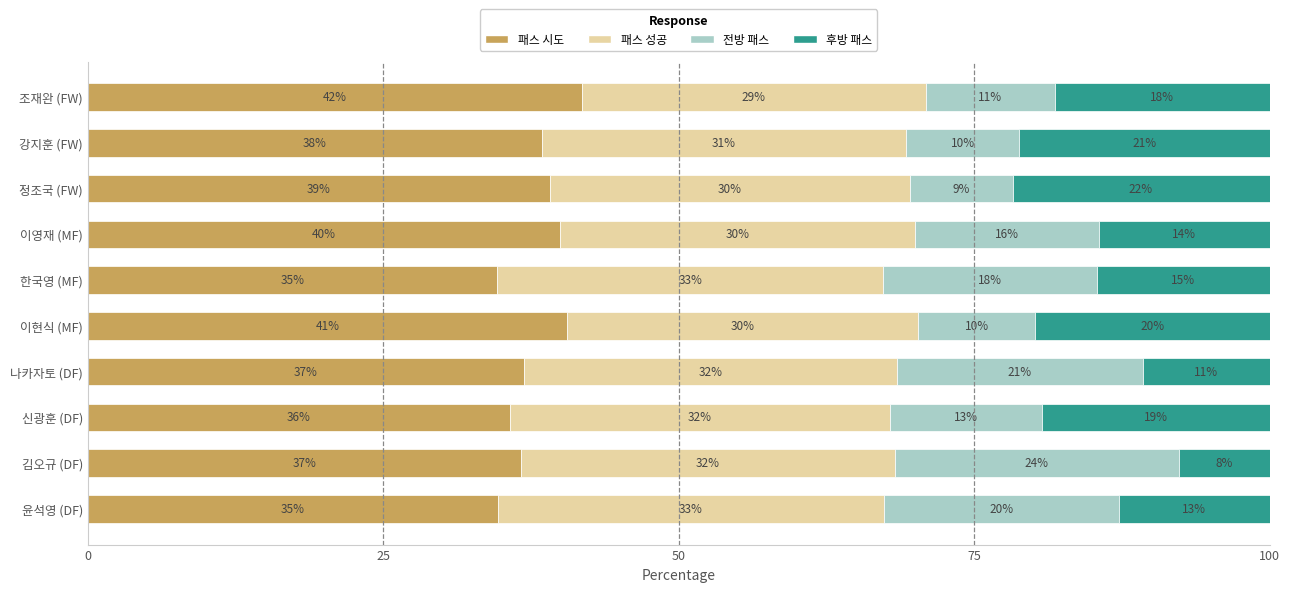

What are all the series names shown in the legend?

패스 시도, 패스 성공, 전방 패스, 후방 패스